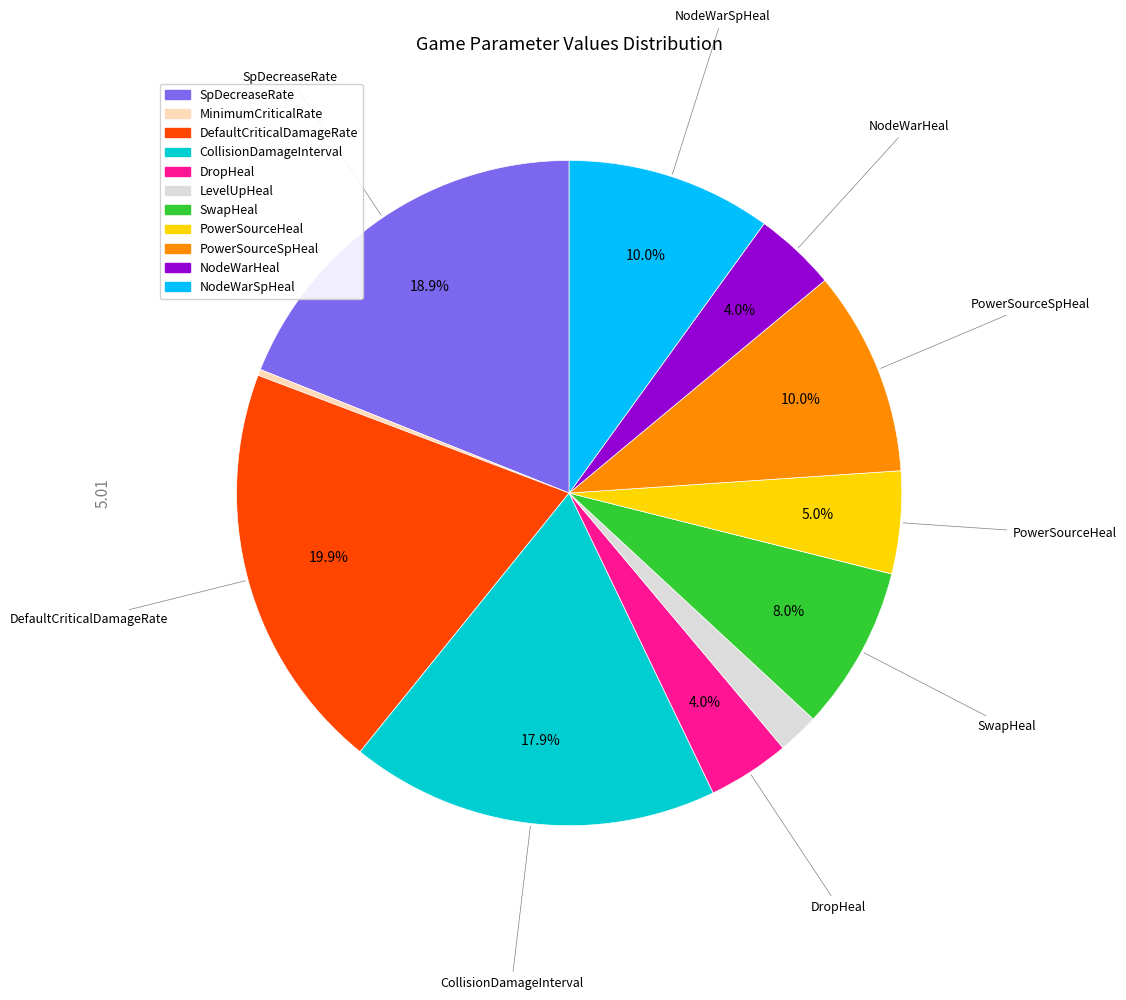

How many slices are in this pie chart?

11